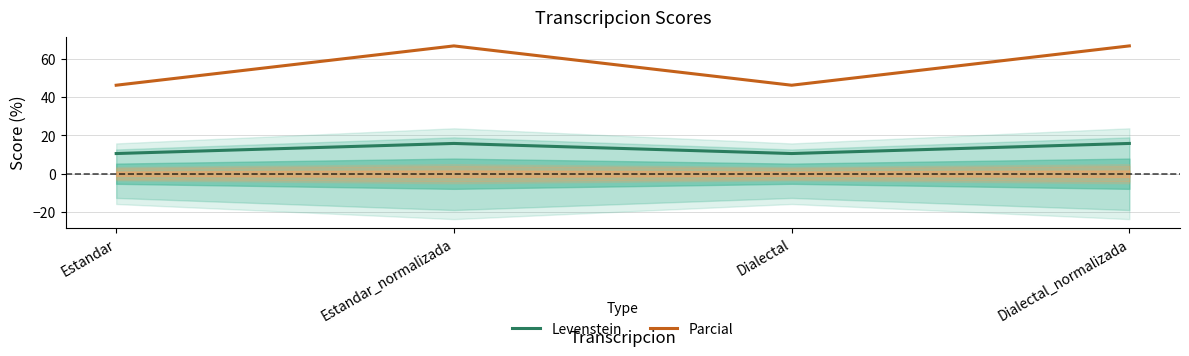

What is the total value across all series at Estandar?

56.7